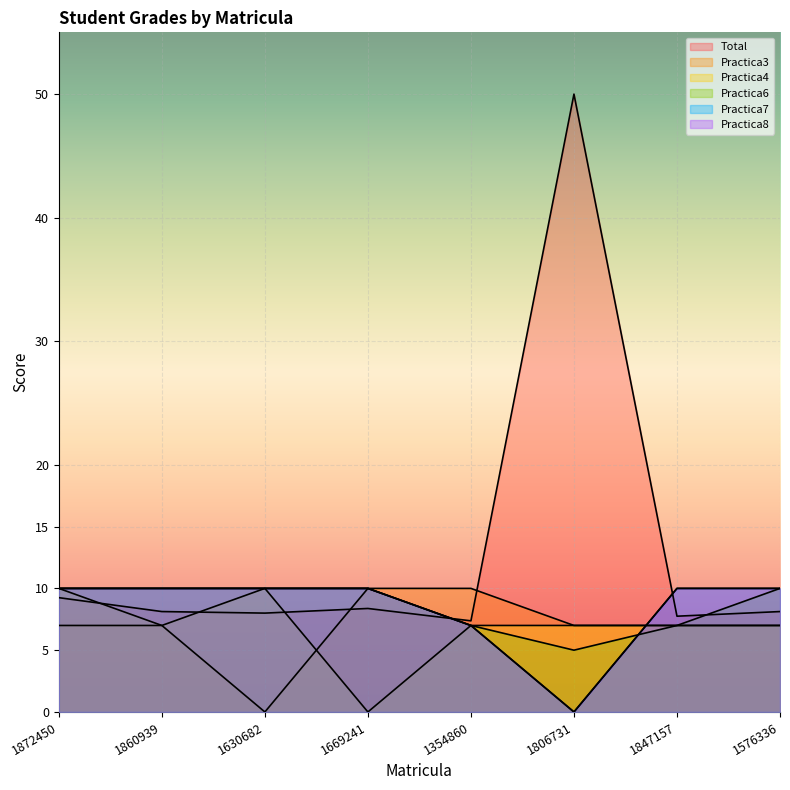

Reading right to left, extract all data points from this chart.

Total: 1576336=8.1	1847157=7.8	1806731=50.0	1354860=7.4	1669241=8.4	1630682=8.0	1860939=8.1	1872450=9.2
Practica3: 1576336=7.0	1847157=7.0	1806731=7.0	1354860=10.0	1669241=10.0	1630682=0.0	1860939=7.0	1872450=7.0
Practica4: 1576336=7.0	1847157=7.0	1806731=7.0	1354860=7.0	1669241=0.0	1630682=10.0	1860939=7.0	1872450=10.0
Practica6: 1576336=10.0	1847157=7.0	1806731=5.0	1354860=7.0	1669241=10.0	1630682=10.0	1860939=10.0	1872450=10.0
Practica7: 1576336=10.0	1847157=10.0	1806731=0.0	1354860=7.0	1669241=10.0	1630682=10.0	1860939=10.0	1872450=10.0
Practica8: 1576336=10.0	1847157=10.0	1806731=0.0	1354860=7.0	1669241=10.0	1630682=10.0	1860939=10.0	1872450=10.0